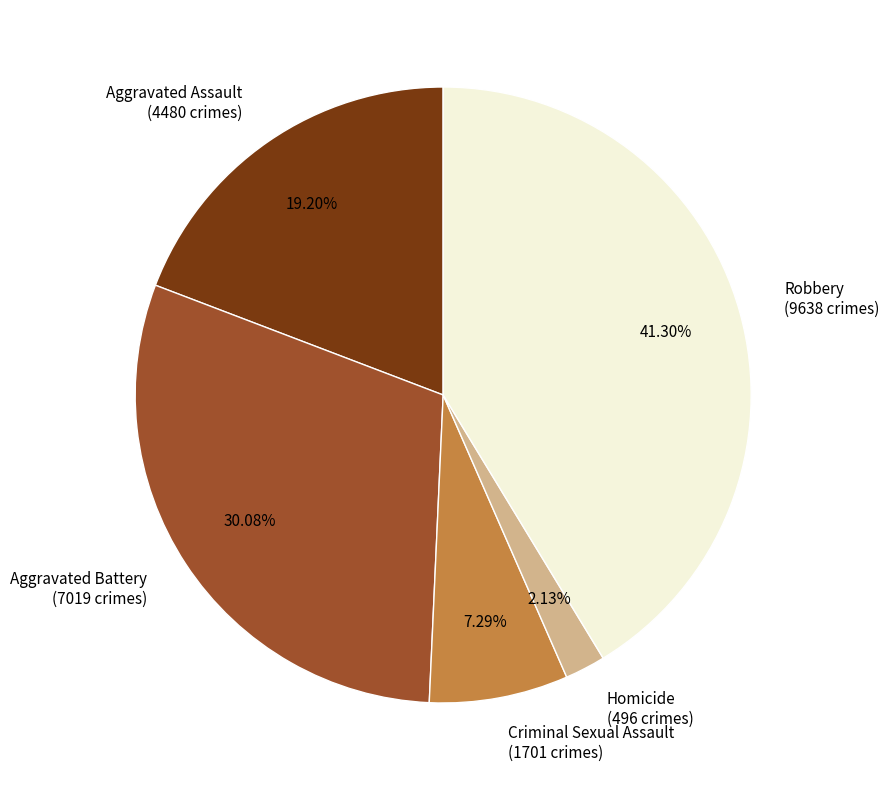

To the nearest percent, what is the average slice percentage?

20%